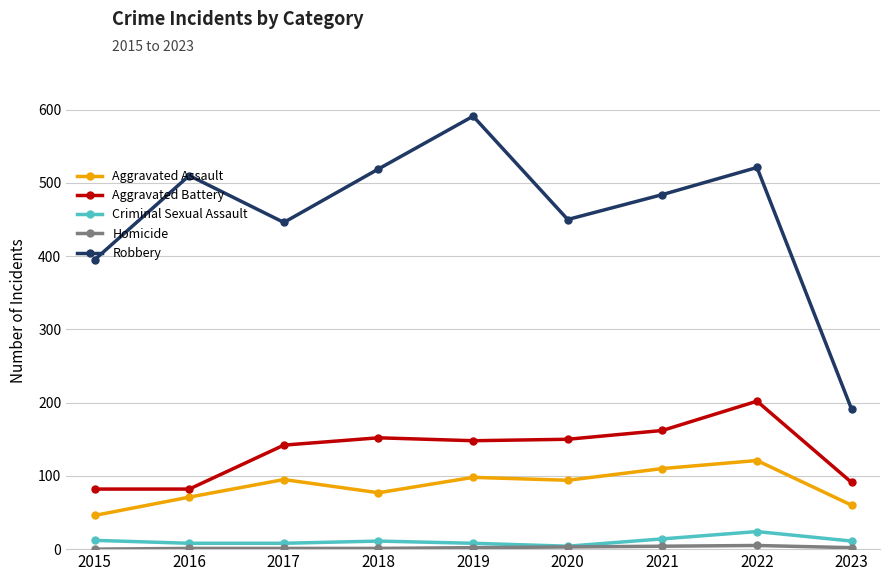

True or false: Robbery and Criminal Sexual Assault intersect in this chart.

False